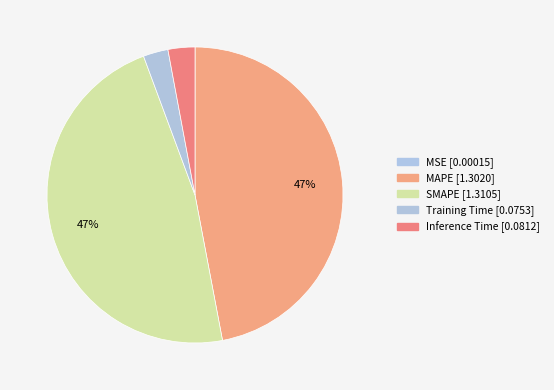

What is the total percentage of Training Time and SMAPE?

50.0%